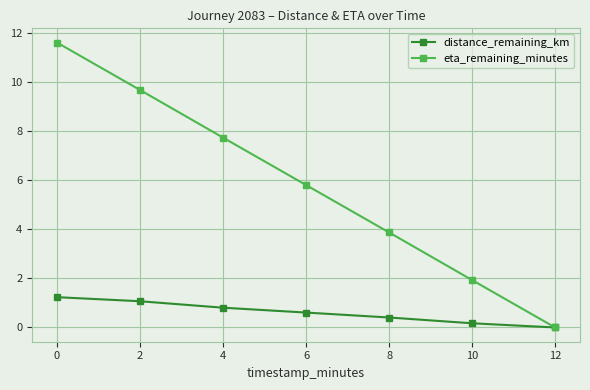

How many lines are shown in the chart?

2